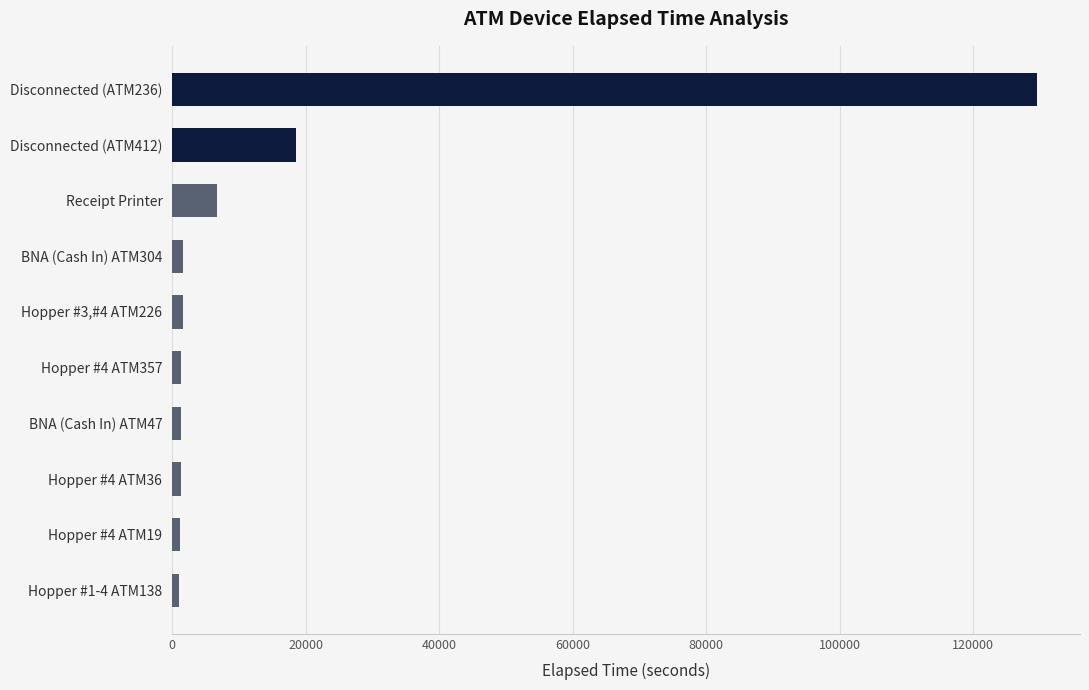

At which label is the value closest to 65295?

Disconnected (ATM412)